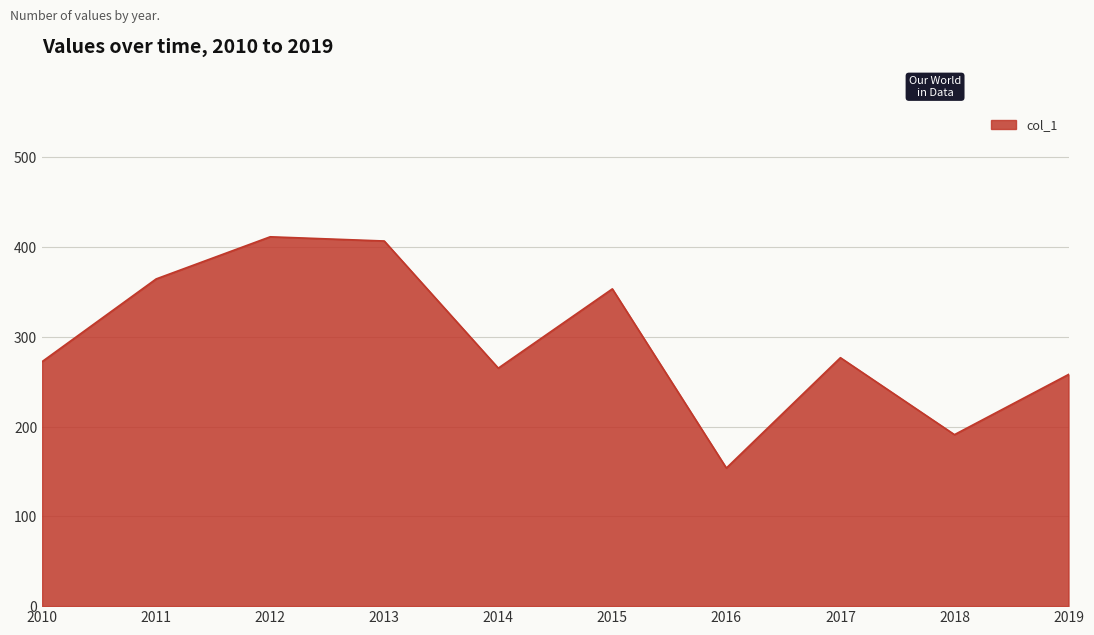

The chart shows a value of 153.9 at 2016. True or false?

True